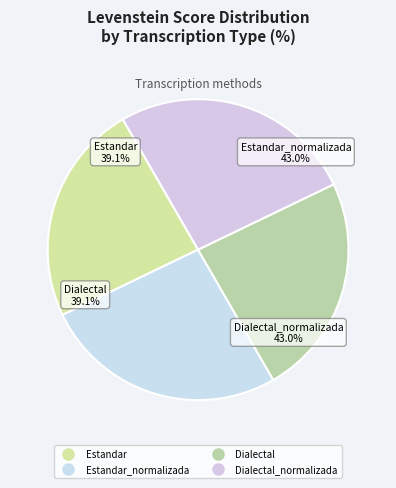

Does Estandar represent more than half of the total?

No